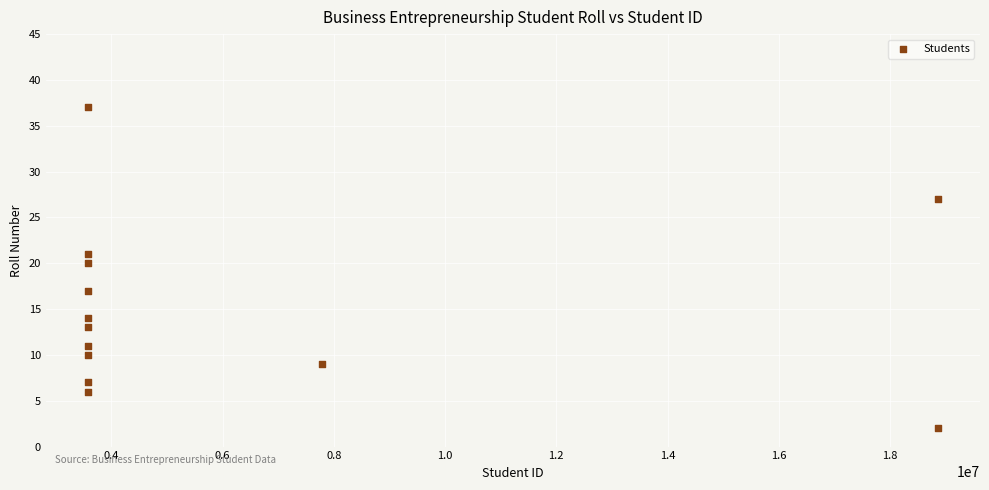

What is the range of X values (max minus min)?

15273162